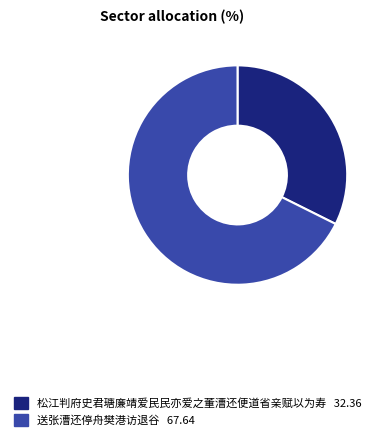

Does 送张漕还停舟樊港访退谷 account for over 50% of the chart?

Yes